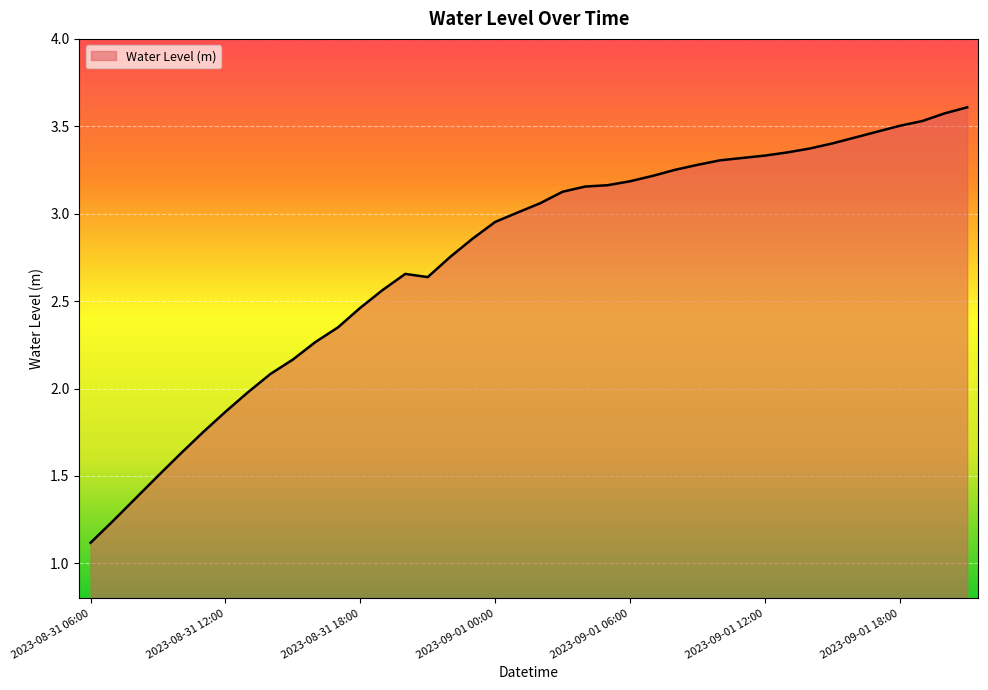

What is the greatest value displayed?

3.6